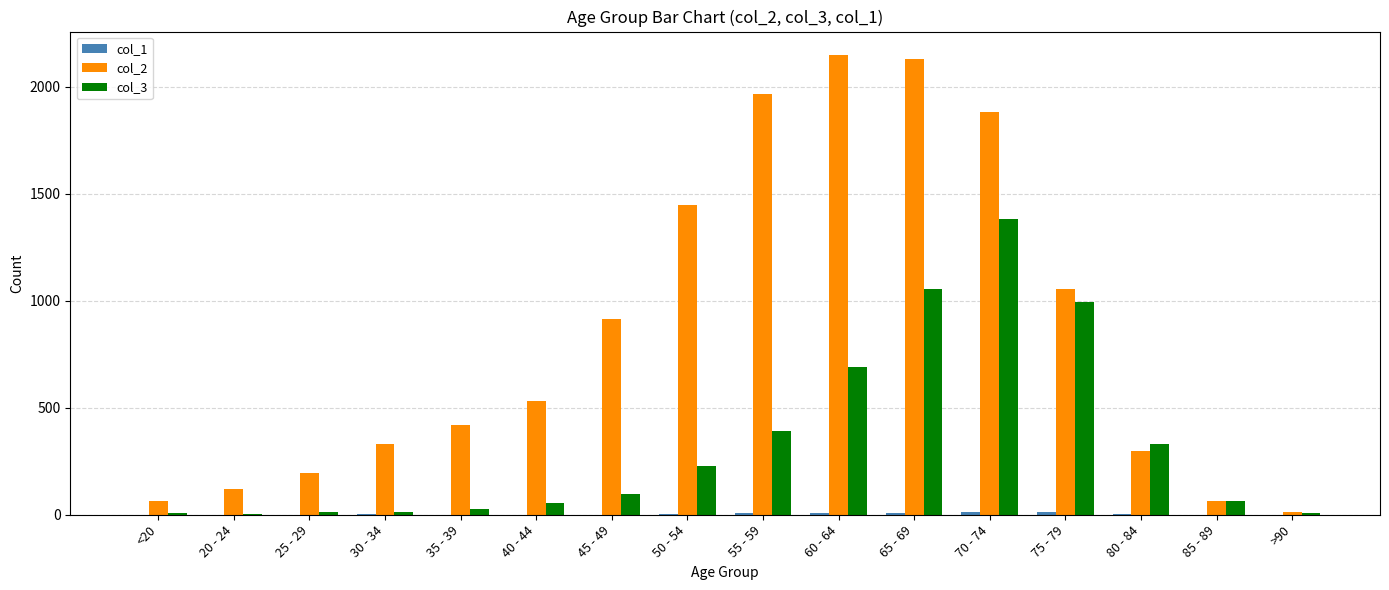

The value of col_3 at 45 - 49 is 97. True or false?

True